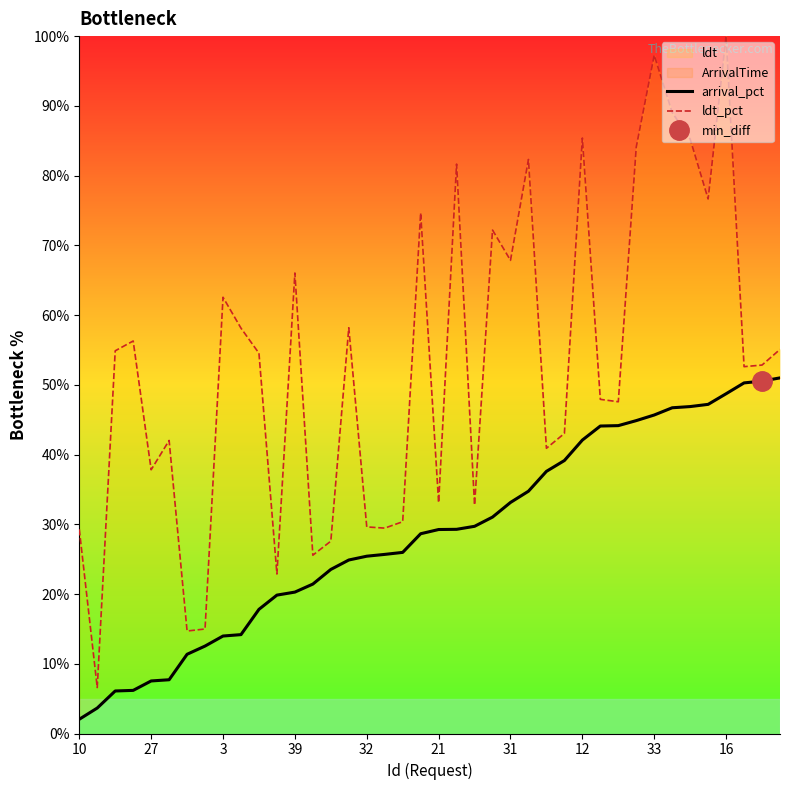

List the series in order of their peak value, highest first.

ldt_pct, arrival_pct